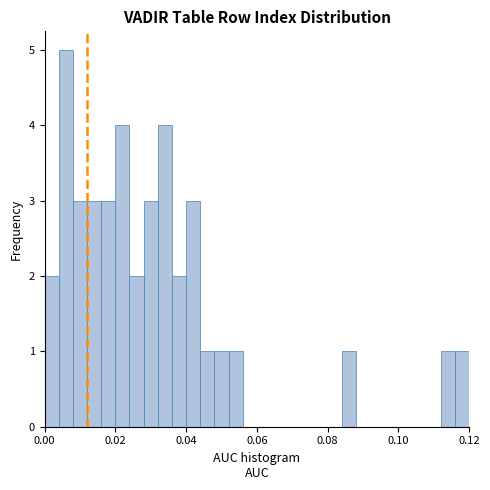

Around what value on the x-axis is the tallest bar? Give the approximate position of its centre, as read against the axis.

0.006